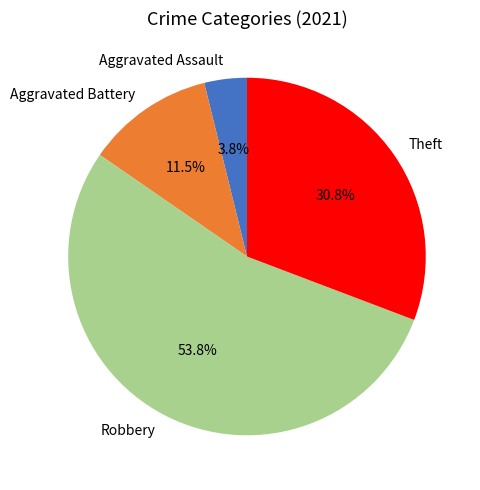

How many segments does this pie chart have?

4